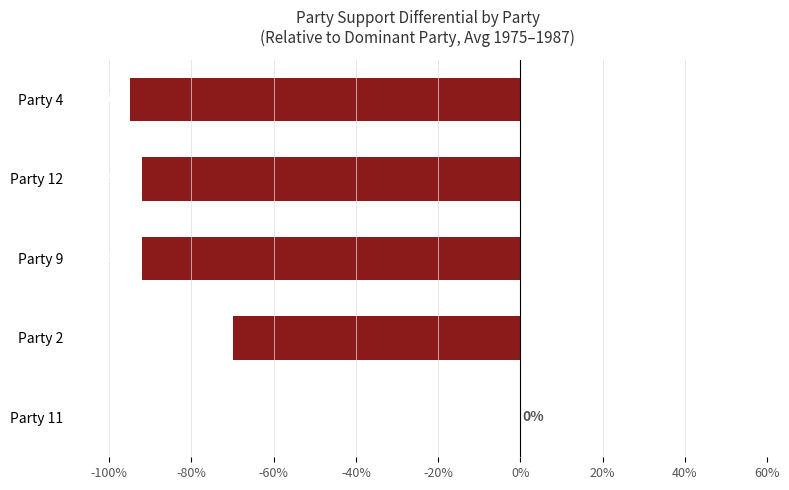

Reading top to bottom, list all the values displayed in this chart.

Party 4=-95	Party 12=-92	Party 9=-92	Party 2=-70	Party 11=0